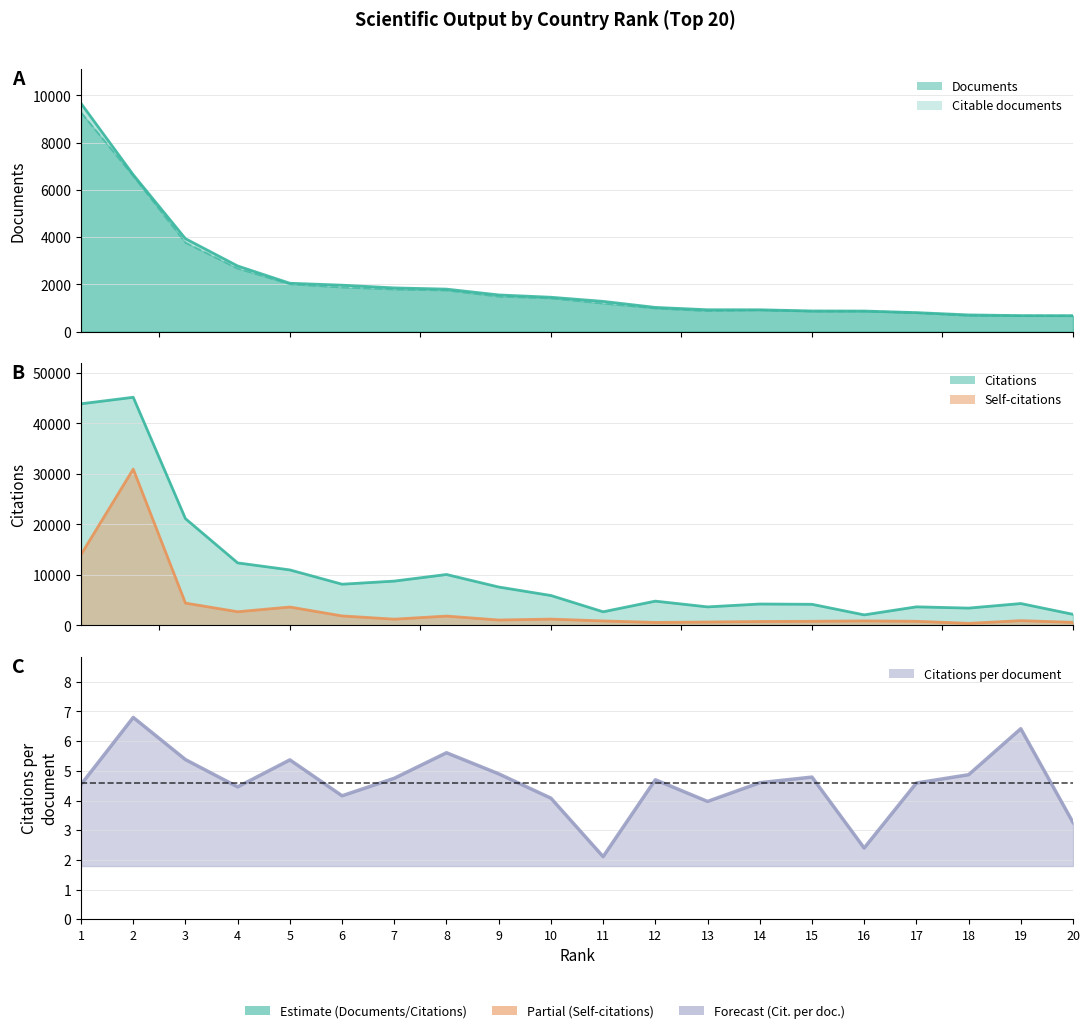

At which category is the sum across all series the highest?

2